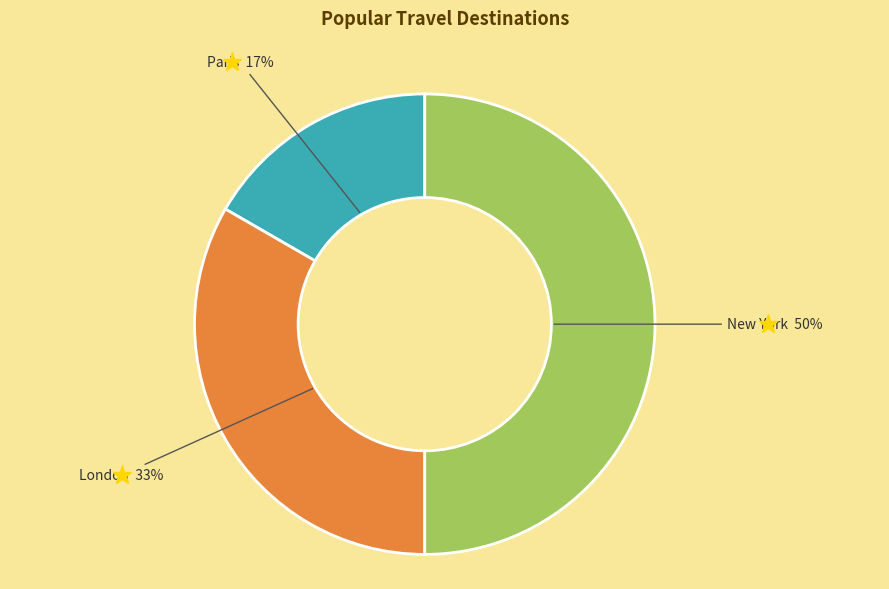

Which has a higher value, London or New York?

New York